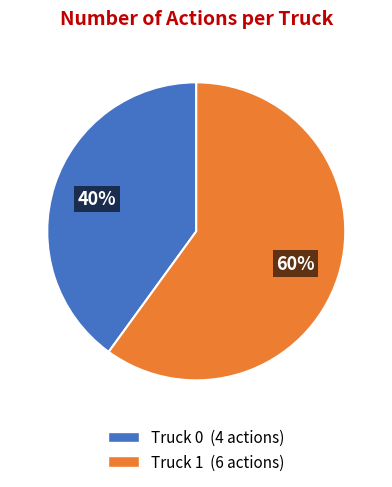

How many slices are in this pie chart?

2